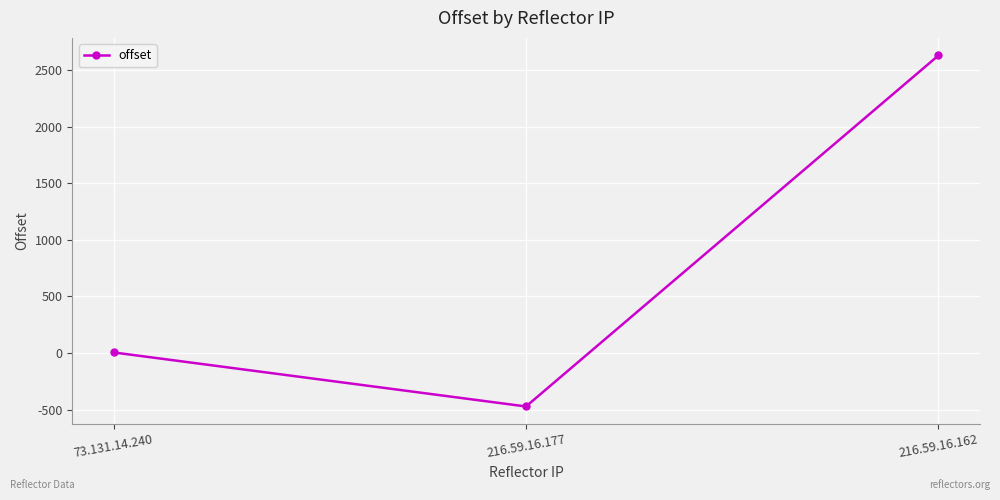

What is the difference between the values at 216.59.16.162 and 73.131.14.240?

2626